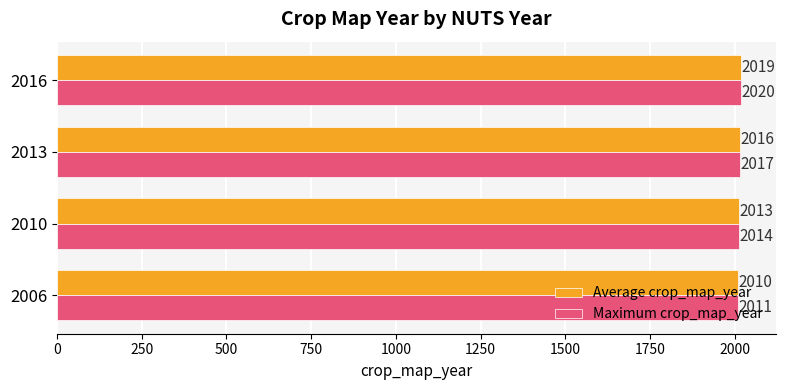

What is the spread (max minus min) of values at 2016?

1.0